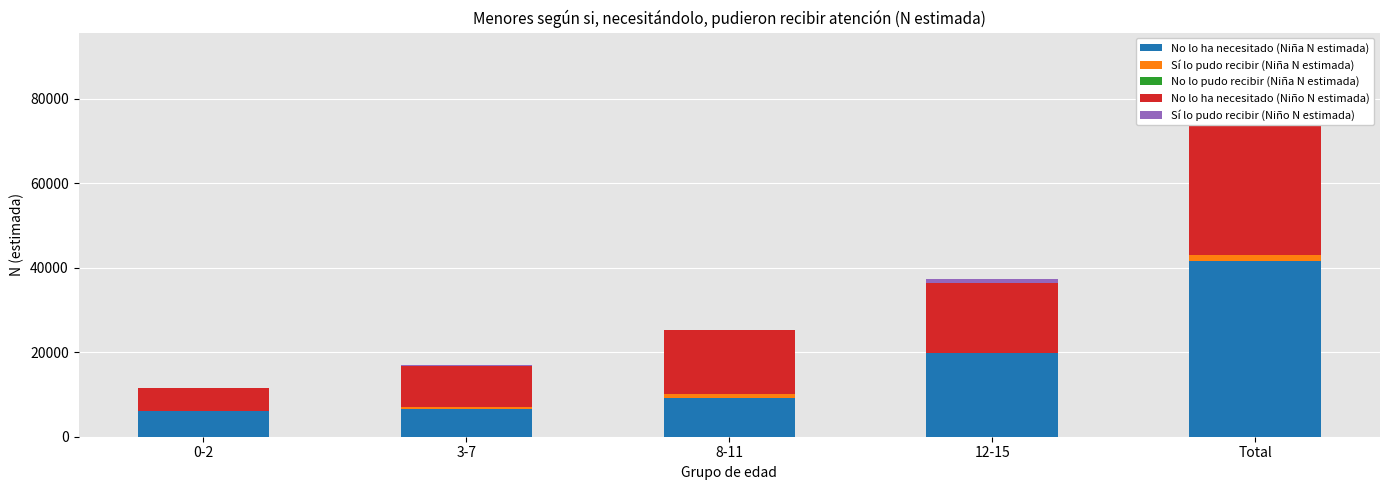

What is the label of the 2nd bar from the left?

3-7